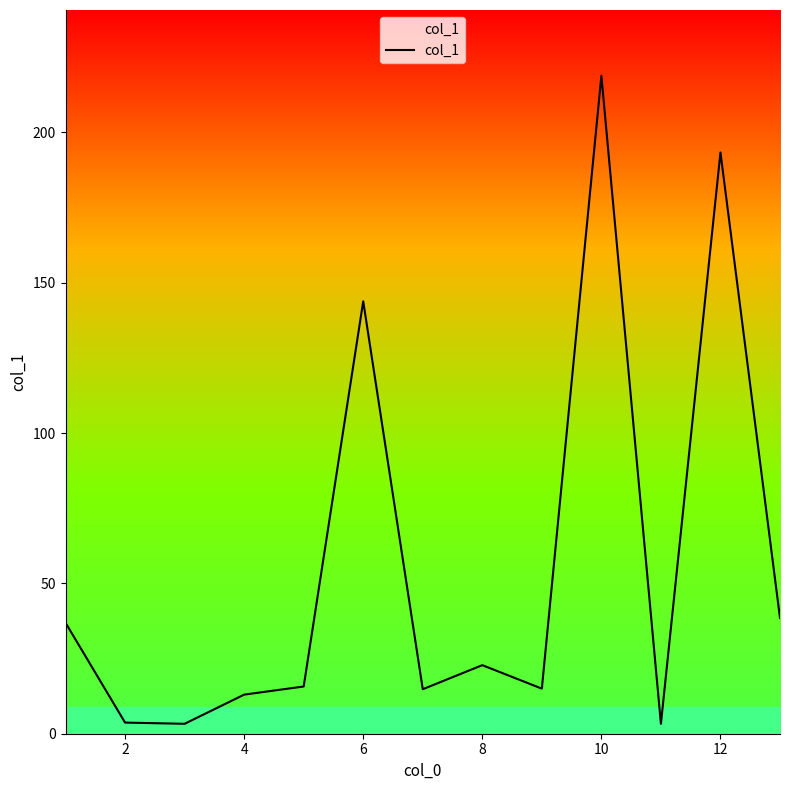

What is the smallest value displayed?

3.3